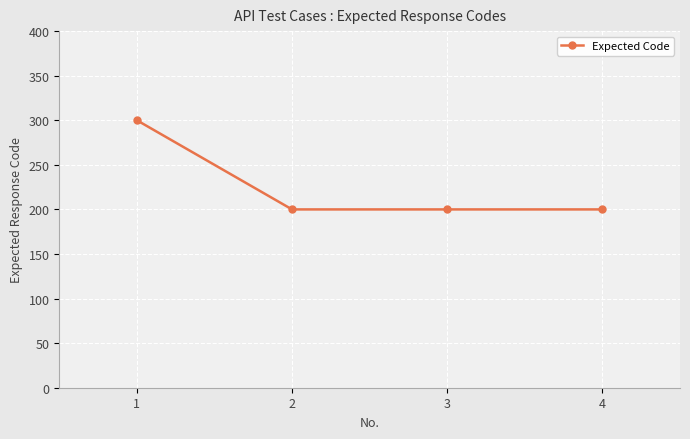

Count the number of values greater than 200.

1